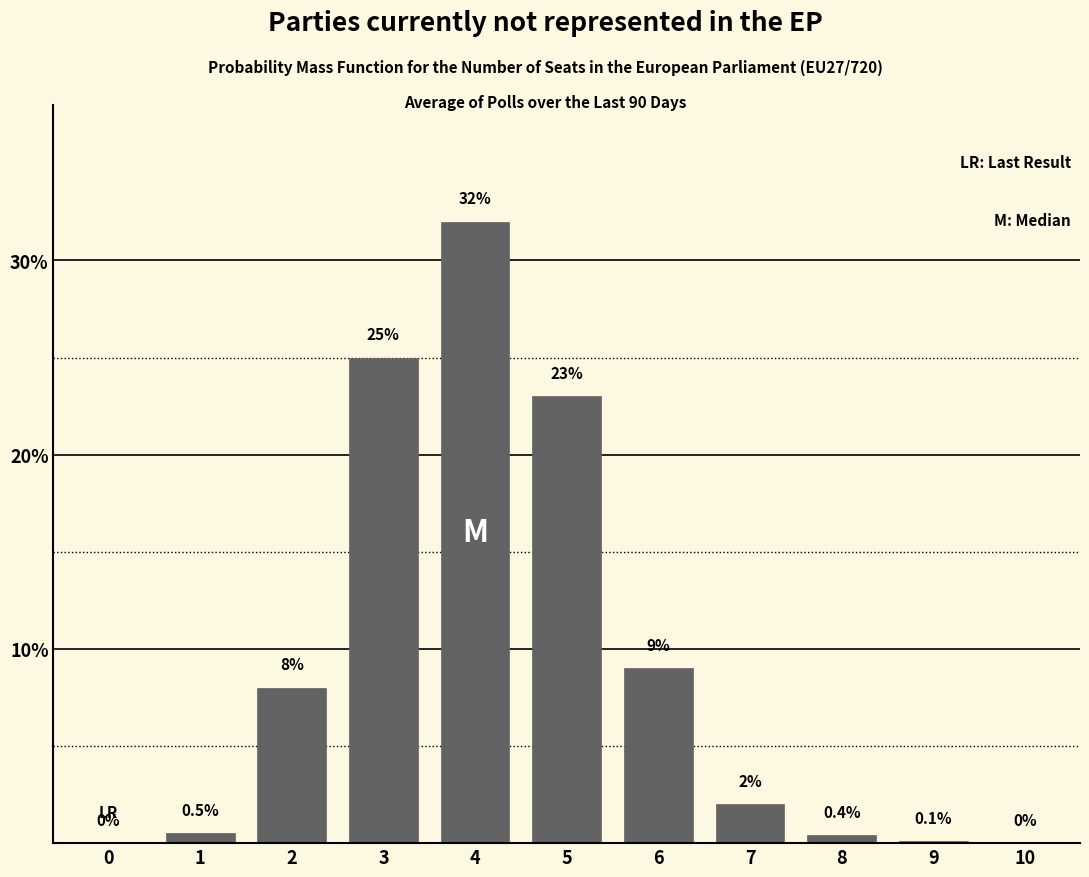

Reading left to right, extract all data points from this chart.

0=0.0	1=0.5	2=8.0	3=25.0	4=32.0	5=23.0	6=9.0	7=2.0	8=0.4	9=0.1	10=0.0